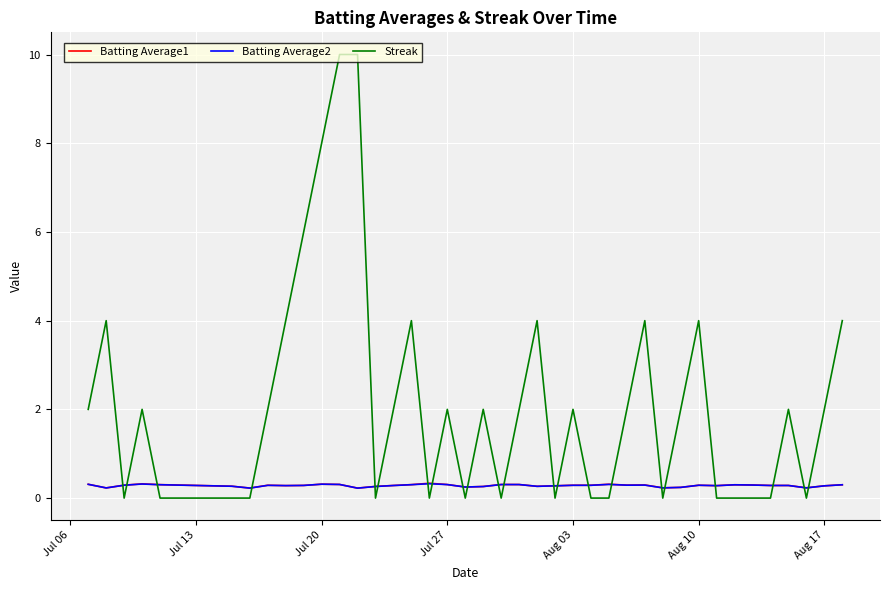

What is the maximum value shown in the chart?

10.0